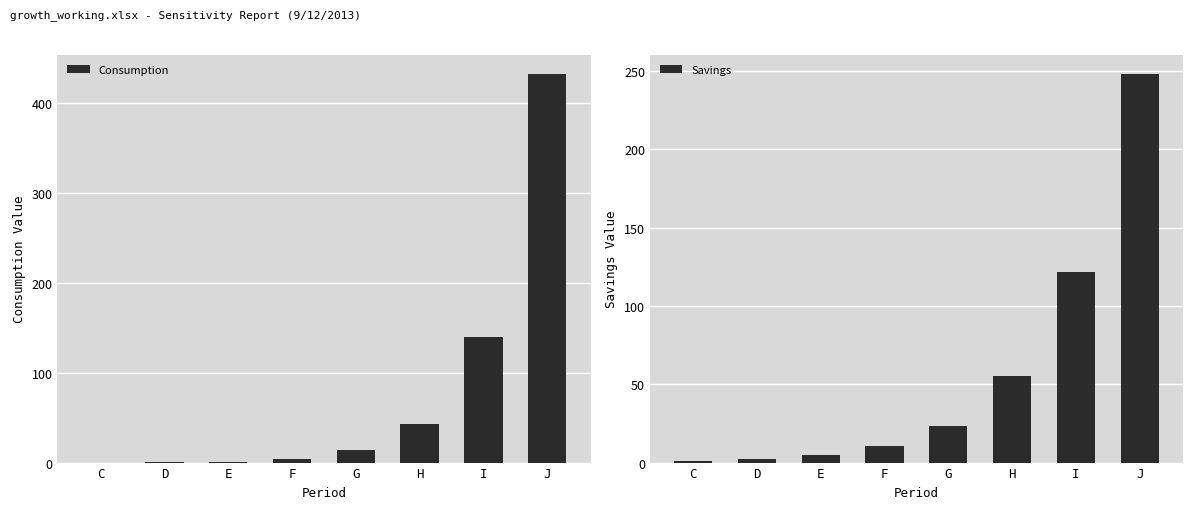

At which label does Consumption first exceed 14?

G